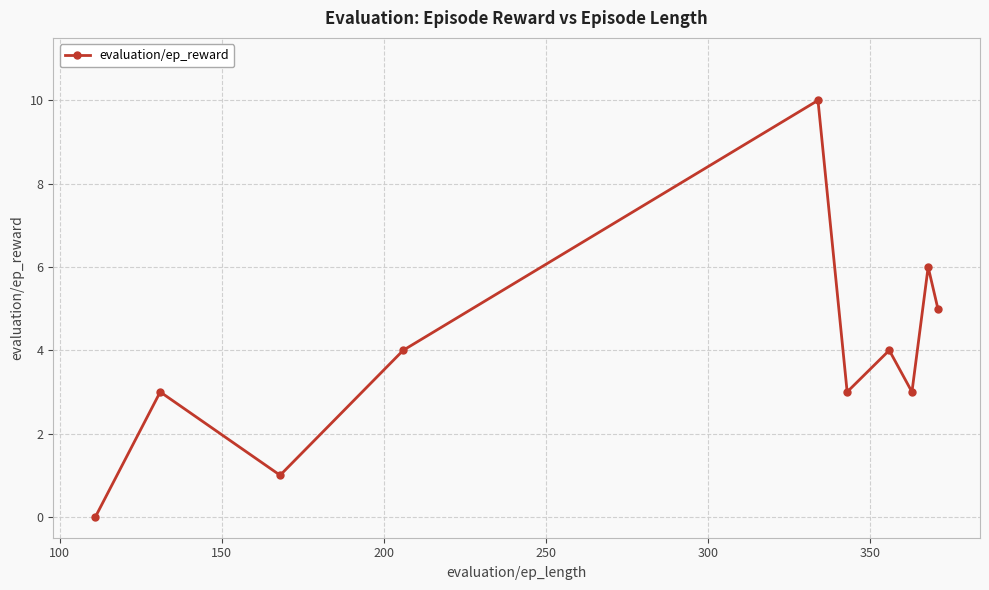

True or false: the data has more than 0 interior local peaks.

True